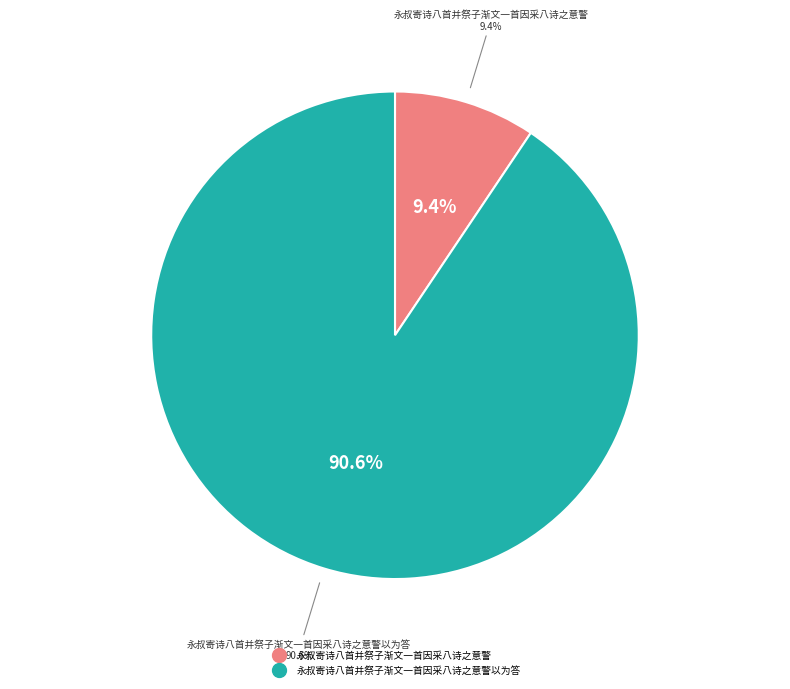

Which category has the smallest portion of the pie?

永叔寄诗八首并祭子渐文一首因采八诗之意警